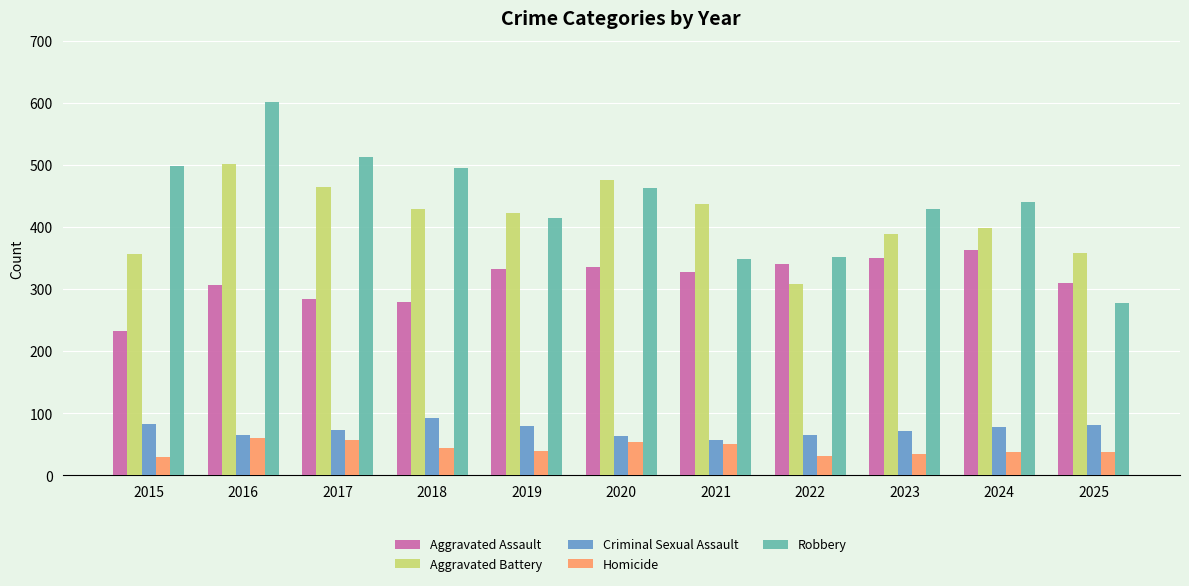

Which category has the lowest value in the Aggravated Assault series?

2015